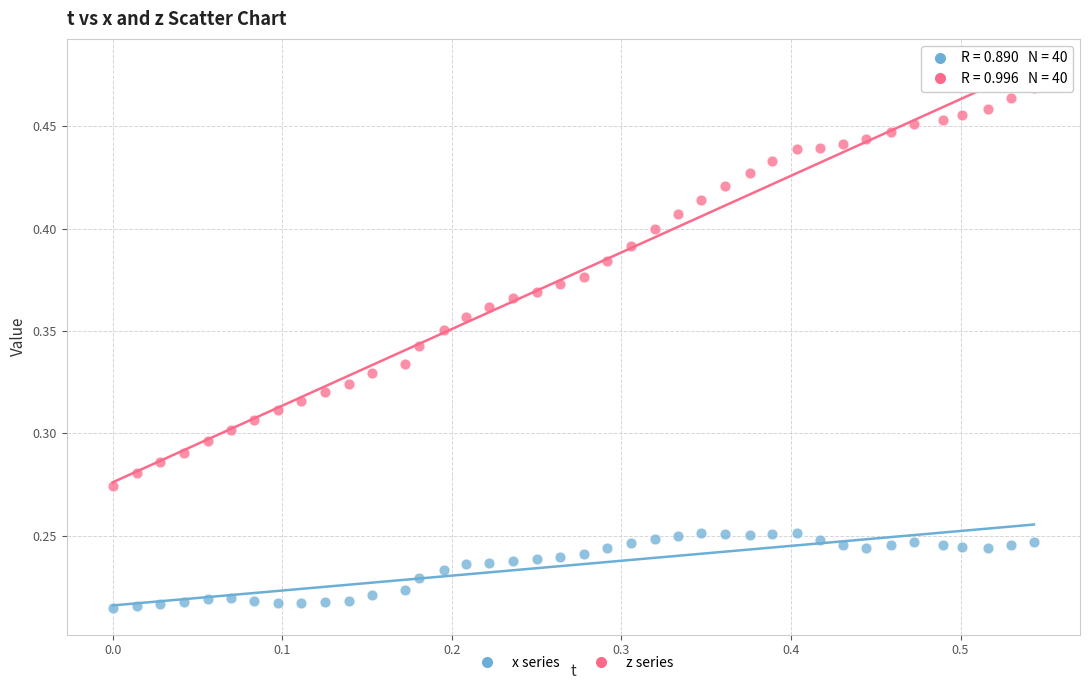

Which series contains the lowest Y value?

x series